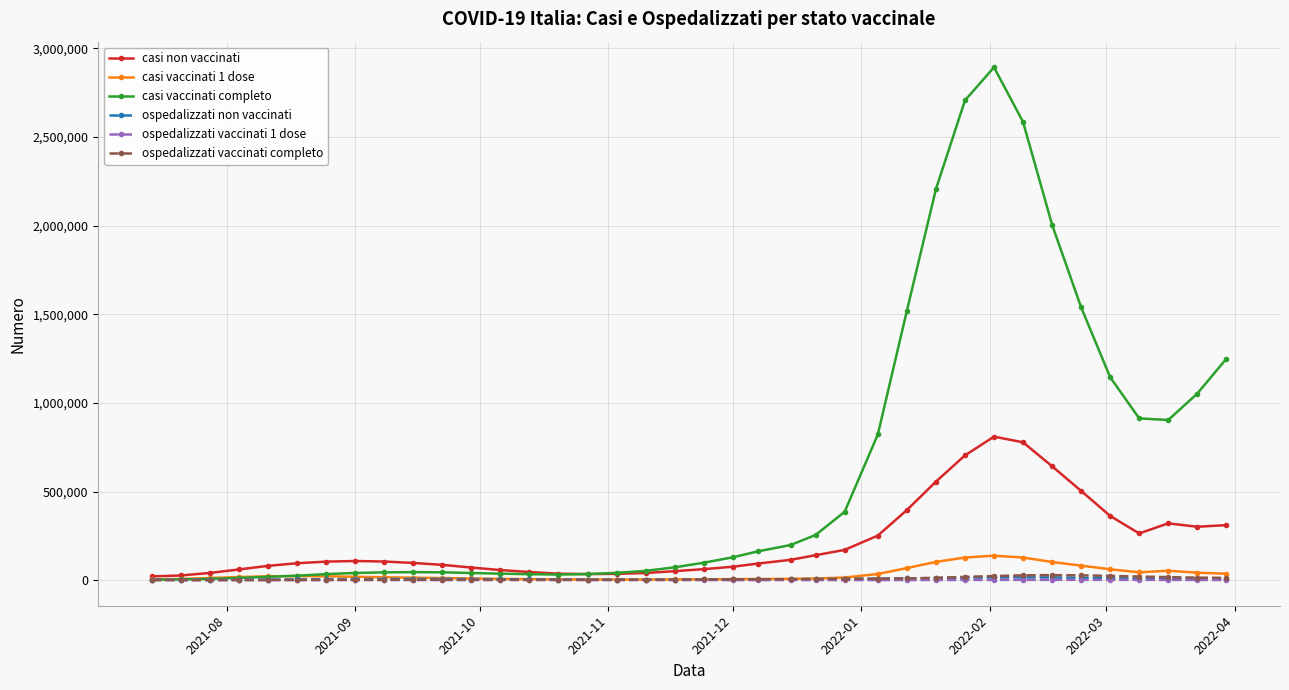

What is the greatest value displayed?

2893284